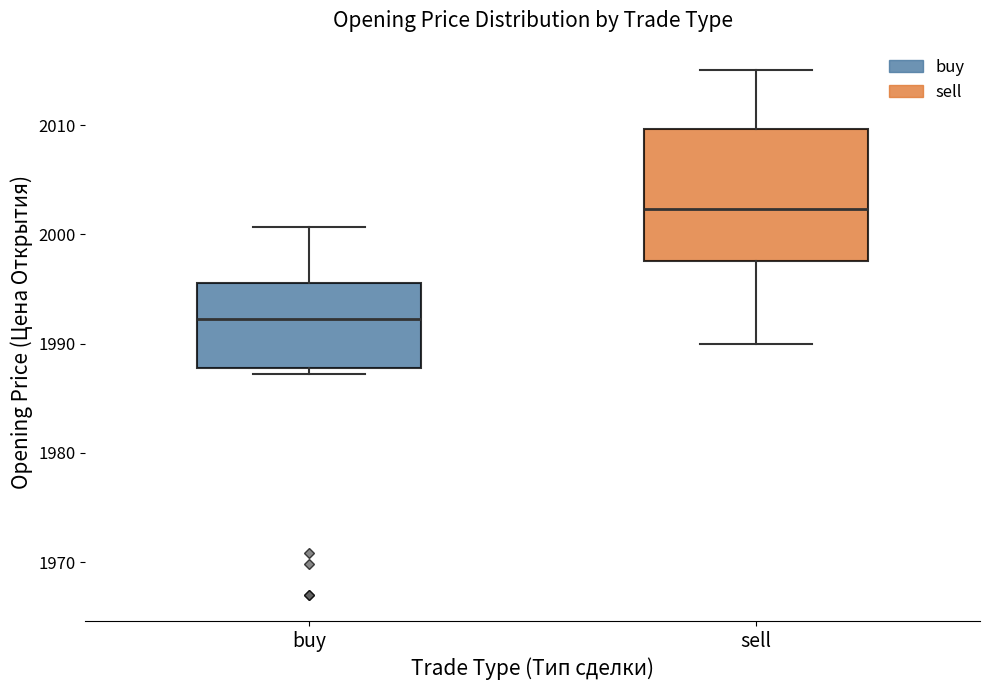

Which box is the tallest, from its lower edge to its upper edge?

sell